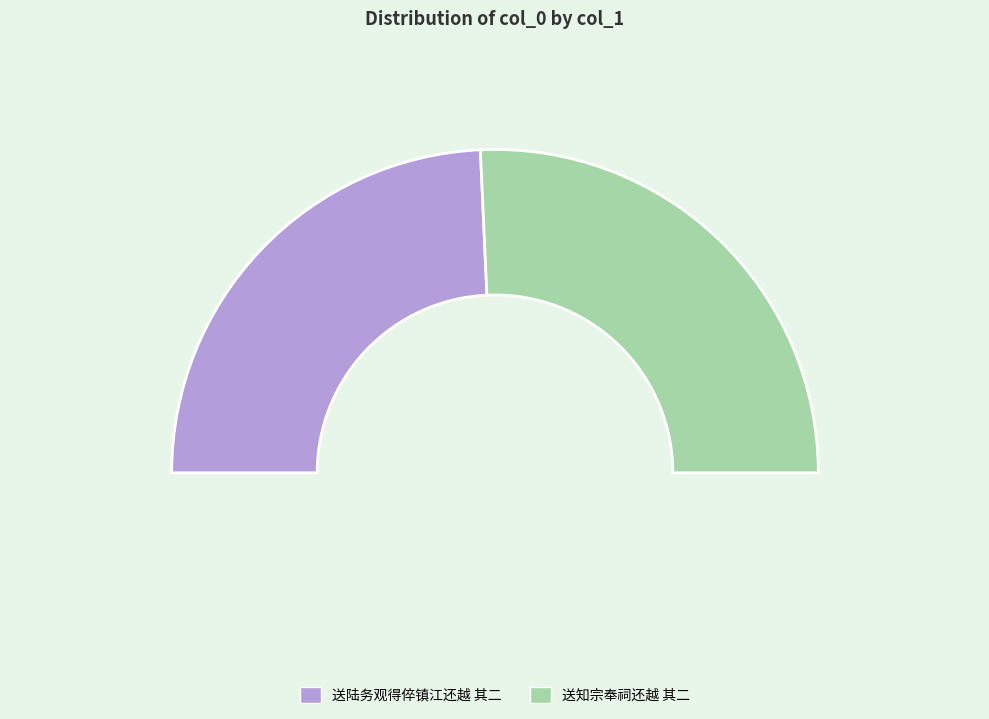

Between 送陆务观得倅镇江还越 其二 and 送知宗奉祠还越 其二, which is larger?

送知宗奉祠还越 其二